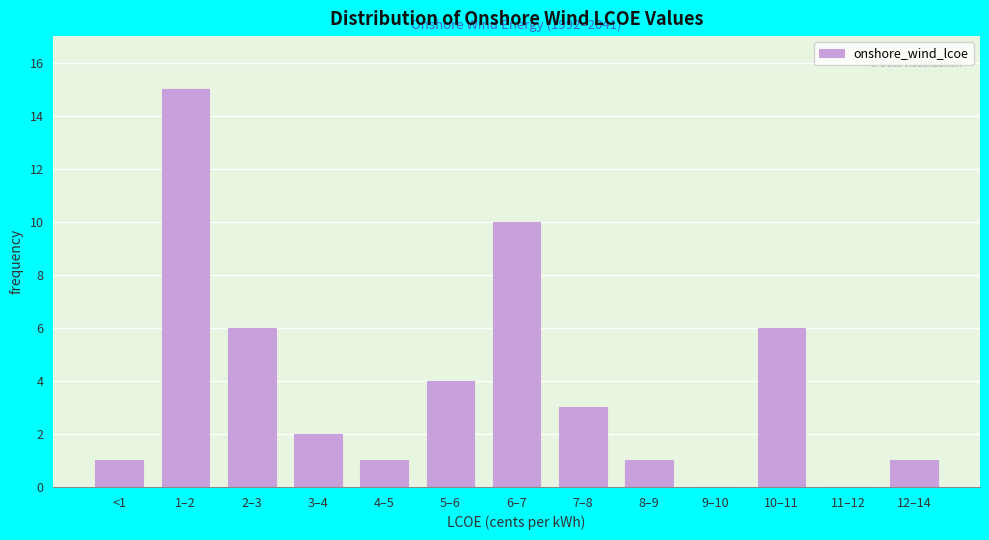

Reading left to right, extract all data points from this chart.

<1=1	1–2=15	2–3=6	3–4=2	4–5=1	5–6=4	6–7=10	7–8=3	8–9=1	9–10=0	10–11=6	11–12=0	12–14=1